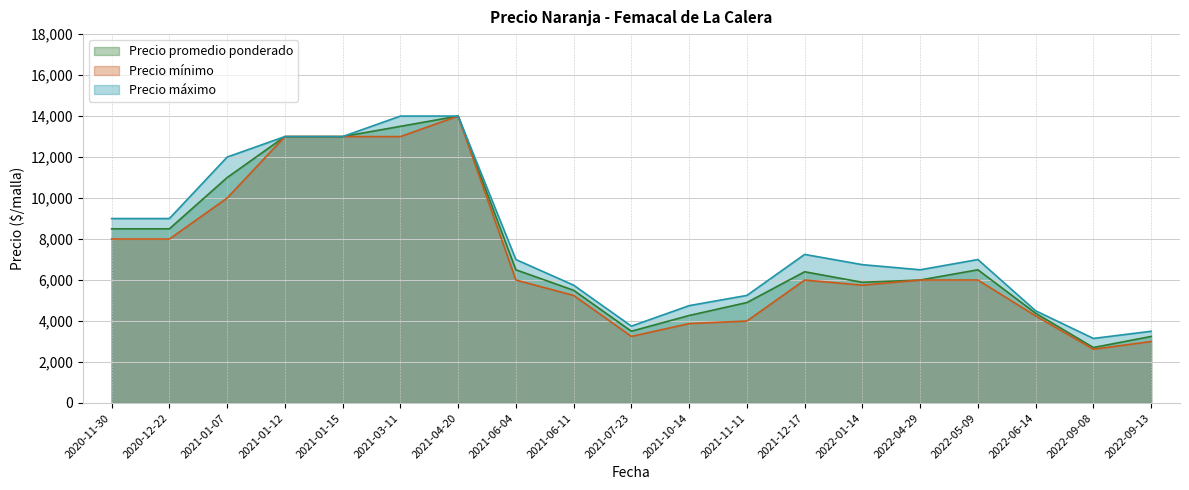

The value of Precio mínimo at 2021-07-23 is 2081. True or false?

False